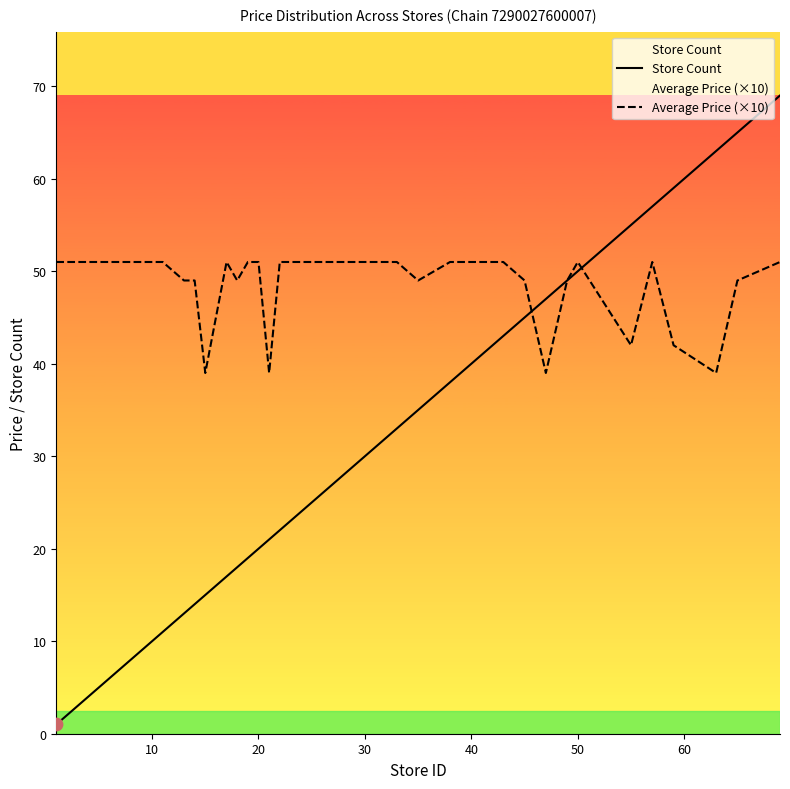

Which series contains the lowest Y value?

Store Count